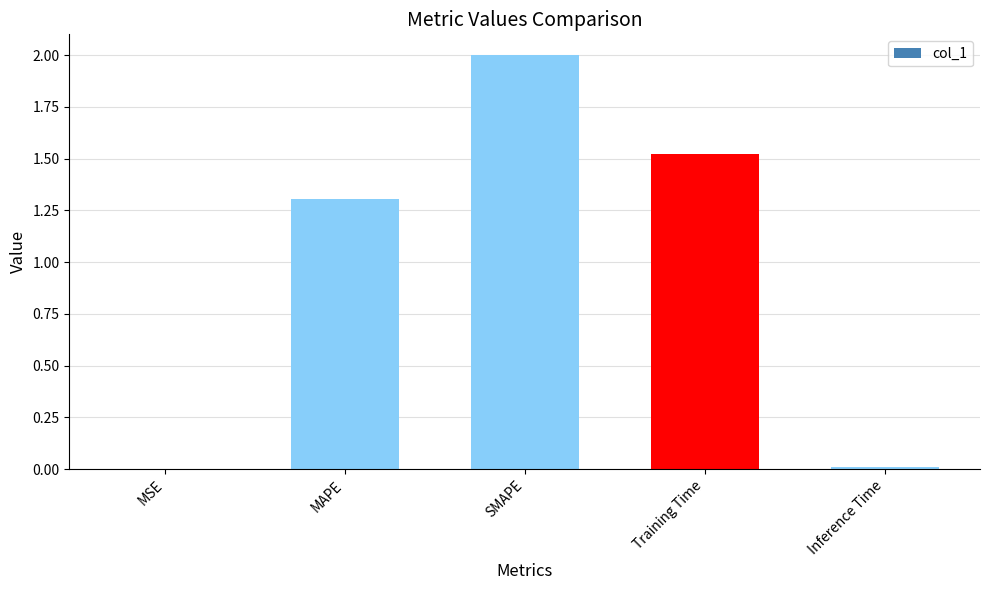

What is the maximum value shown in the chart?

2.0